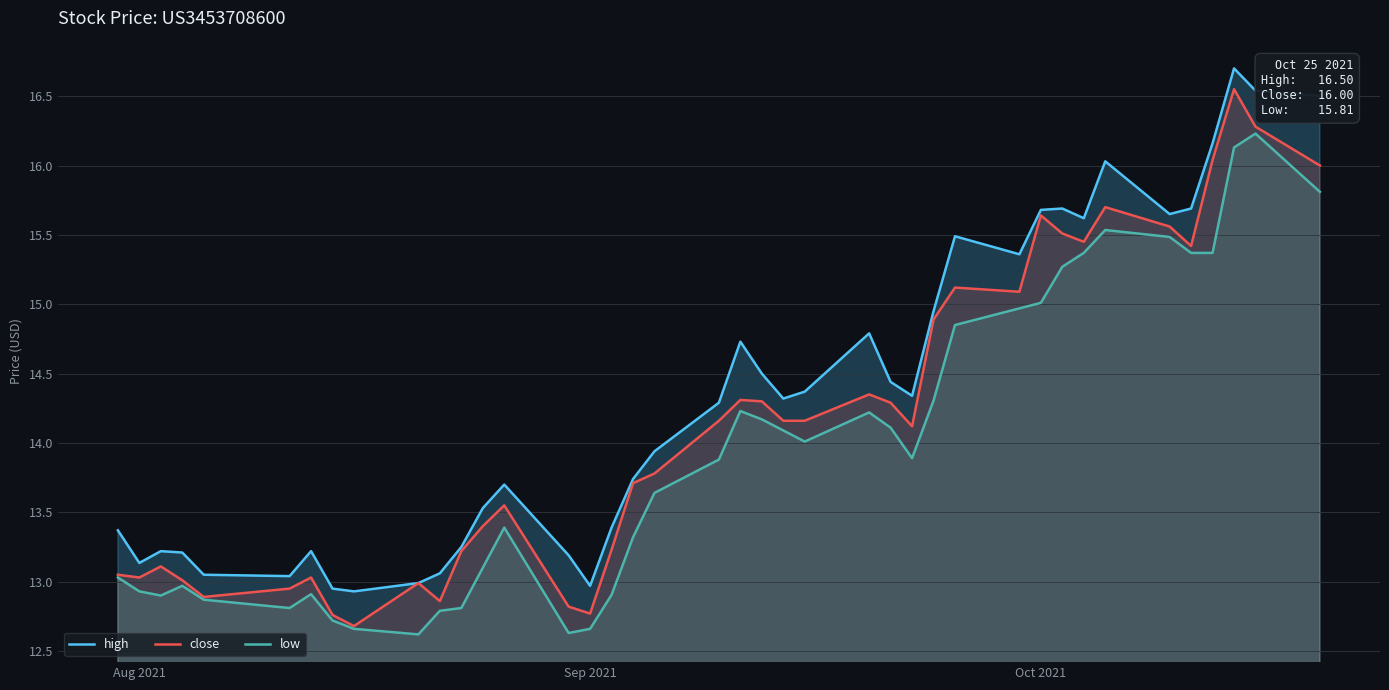

Rank the series by their average value, from lowest to highest.

low, close, high